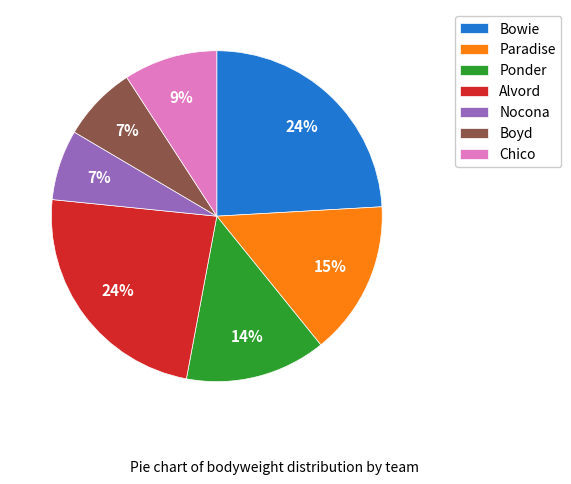

To the nearest percent, what is the difference between the largest and smallest slice percentages?

17%